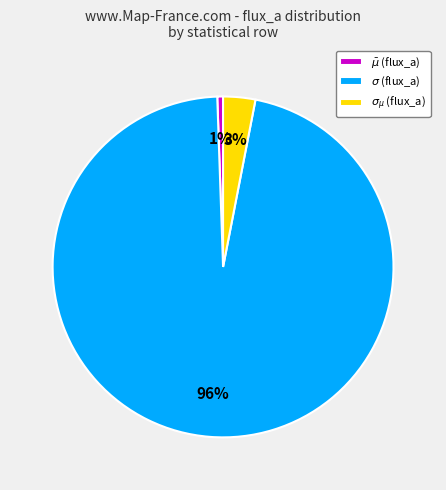

Is there a majority slice in this chart?

Yes